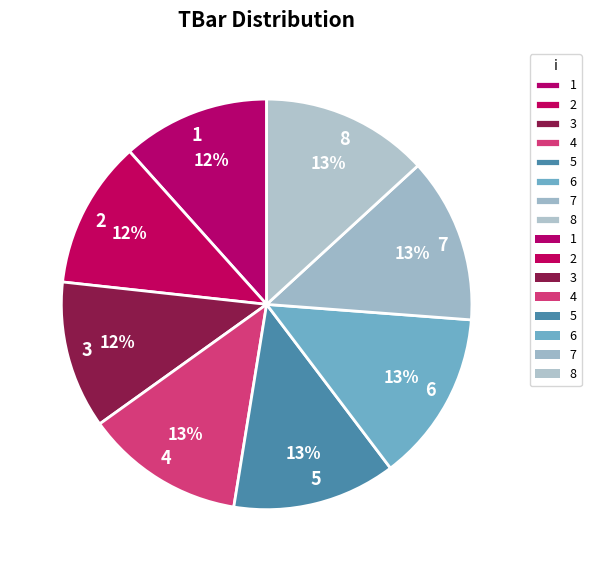

Is there a majority slice in this chart?

No